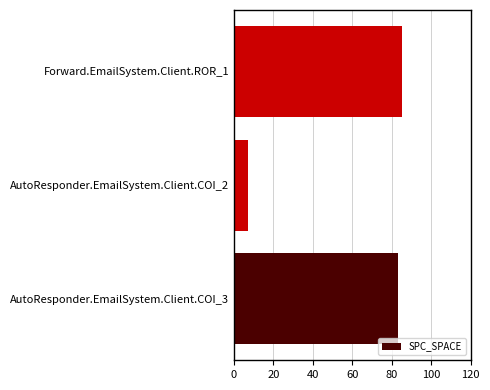

What is the sum of the values at Forward.EmailSystem.Client.ROR_1 and AutoResponder.EmailSystem.Client.COI_3?

168